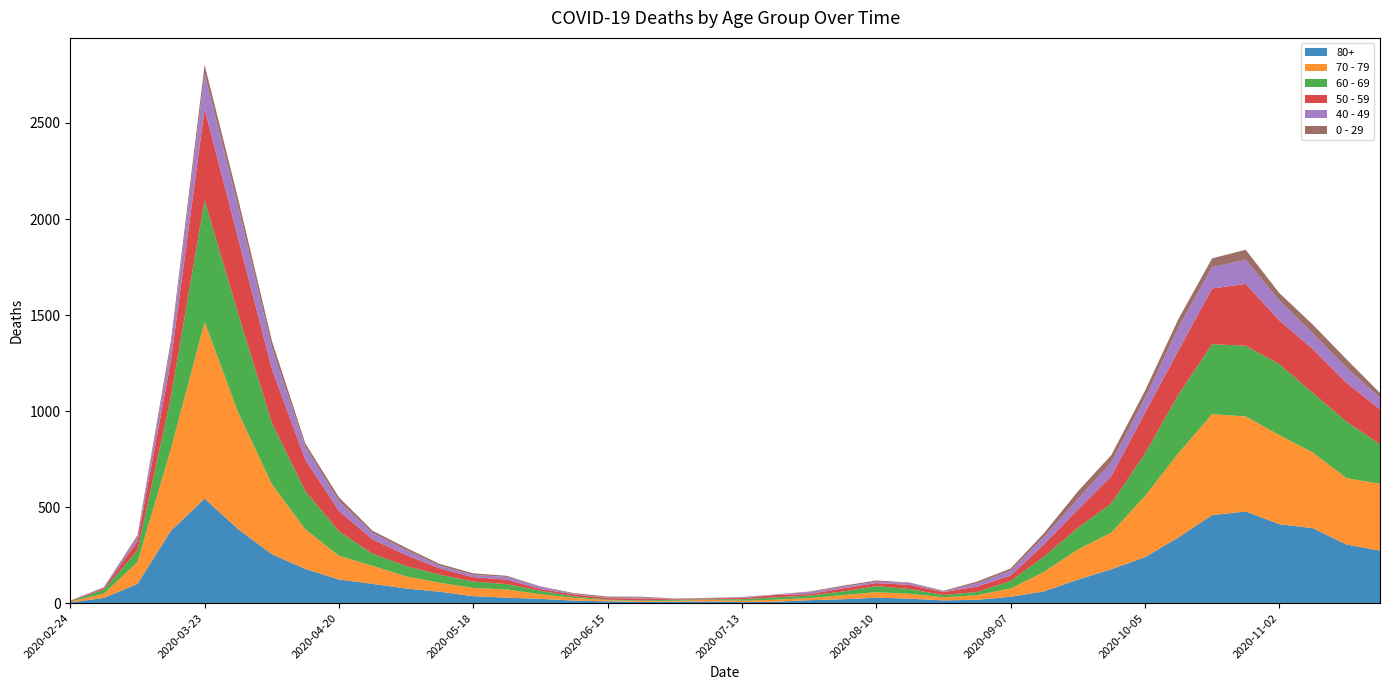

Reading right to left, transcribe all the data shown in this chart.

80+: 2020-11-23=273	2020-11-16=305	2020-11-09=390	2020-11-02=411	2020-10-26=477	2020-10-19=458	2020-10-12=342	2020-10-05=239	2020-09-28=176	2020-09-21=122	2020-09-14=61	2020-09-07=33	2020-08-31=17	2020-08-24=14	2020-08-17=23	2020-08-10=28	2020-08-03=20	2020-07-27=15	2020-07-20=7	2020-07-13=5	2020-07-06=9	2020-06-29=7	2020-06-22=6	2020-06-15=9	2020-06-08=13	2020-06-01=22	2020-05-25=28	2020-05-18=36	2020-05-11=59	2020-05-04=76	2020-04-27=100	2020-04-20=123	2020-04-13=178	2020-04-06=255	2020-03-30=385	2020-03-23=544	2020-03-16=377	2020-03-09=100	2020-03-02=27	2020-02-24=3
70 - 79: 2020-11-23=348	2020-11-16=346	2020-11-09=394	2020-11-02=464	2020-10-26=495	2020-10-19=526	2020-10-12=439	2020-10-05=318	2020-09-28=191	2020-09-21=157	2020-09-14=102	2020-09-07=43	2020-08-31=24	2020-08-24=16	2020-08-17=25	2020-08-10=29	2020-08-03=21	2020-07-27=11	2020-07-20=11	2020-07-13=7	2020-07-06=8	2020-06-29=5	2020-06-22=5	2020-06-15=6	2020-06-08=14	2020-06-01=24	2020-05-25=43	2020-05-18=43	2020-05-11=47	2020-05-04=63	2020-04-27=94	2020-04-20=123	2020-04-13=206	2020-04-06=365	2020-03-30=608	2020-03-23=920	2020-03-16=427	2020-03-09=113	2020-03-02=22	2020-02-24=4
60 - 69: 2020-11-23=206	2020-11-16=294	2020-11-09=310	2020-11-02=370	2020-10-26=368	2020-10-19=364	2020-10-12=305	2020-10-05=221	2020-09-28=152	2020-09-21=112	2020-09-14=80	2020-09-07=39	2020-08-31=17	2020-08-24=12	2020-08-17=25	2020-08-10=31	2020-08-03=19	2020-07-27=13	2020-07-20=12	2020-07-13=8	2020-07-06=3	2020-06-29=6	2020-06-22=3	2020-06-15=3	2020-06-08=8	2020-06-01=18	2020-05-25=28	2020-05-18=33	2020-05-11=42	2020-05-04=54	2020-04-27=63	2020-04-20=128	2020-04-13=199	2020-04-06=320	2020-03-30=514	2020-03-23=634	2020-03-16=272	2020-03-09=61	2020-03-02=22	2020-02-24=2
50 - 59: 2020-11-23=182	2020-11-16=202	2020-11-09=228	2020-11-02=227	2020-10-26=322	2020-10-19=290	2020-10-12=230	2020-10-05=212	2020-09-28=142	2020-09-21=95	2020-09-14=64	2020-09-07=28	2020-08-31=28	2020-08-24=15	2020-08-17=22	2020-08-10=16	2020-08-03=16	2020-07-27=8	2020-07-20=12	2020-07-13=6	2020-07-06=5	2020-06-29=3	2020-06-22=9	2020-06-15=8	2020-06-08=10	2020-06-01=9	2020-05-25=23	2020-05-18=23	2020-05-11=33	2020-05-04=57	2020-04-27=75	2020-04-20=106	2020-04-13=163	2020-04-06=281	2020-03-30=392	2020-03-23=475	2020-03-16=190	2020-03-09=48	2020-03-02=7	2020-02-24=3
40 - 49: 2020-11-23=60	2020-11-16=80	2020-11-09=83	2020-11-02=105	2020-10-26=126	2020-10-19=111	2020-10-12=120	2020-10-05=76	2020-09-28=72	2020-09-21=55	2020-09-14=38	2020-09-07=26	2020-08-31=17	2020-08-24=2	2020-08-17=10	2020-08-10=8	2020-08-03=8	2020-07-27=10	2020-07-20=2	2020-07-13=4	2020-07-06=1	2020-06-29=1	2020-06-22=5	2020-06-15=2	2020-06-08=3	2020-06-01=12	2020-05-25=14	2020-05-18=12	2020-05-11=13	2020-05-04=27	2020-04-27=33	2020-04-20=51	2020-04-13=66	2020-04-06=111	2020-03-30=163	2020-03-23=183	2020-03-16=79	2020-03-09=21	2020-03-02=5	2020-02-24=0
0 - 29: 2020-11-23=25	2020-11-16=43	2020-11-09=45	2020-11-02=38	2020-10-26=52	2020-10-19=46	2020-10-12=44	2020-10-05=39	2020-09-28=38	2020-09-21=40	2020-09-14=20	2020-09-07=11	2020-08-31=9	2020-08-24=5	2020-08-17=2	2020-08-10=6	2020-08-03=6	2020-07-27=3	2020-07-20=1	2020-07-13=2	2020-07-06=1	2020-06-29=2	2020-06-22=5	2020-06-15=6	2020-06-08=4	2020-06-01=2	2020-05-25=6	2020-05-18=8	2020-05-11=10	2020-05-04=11	2020-04-27=12	2020-04-20=20	2020-04-13=19	2020-04-06=36	2020-03-30=42	2020-03-23=47	2020-03-16=25	2020-03-09=10	2020-03-02=0	2020-02-24=1